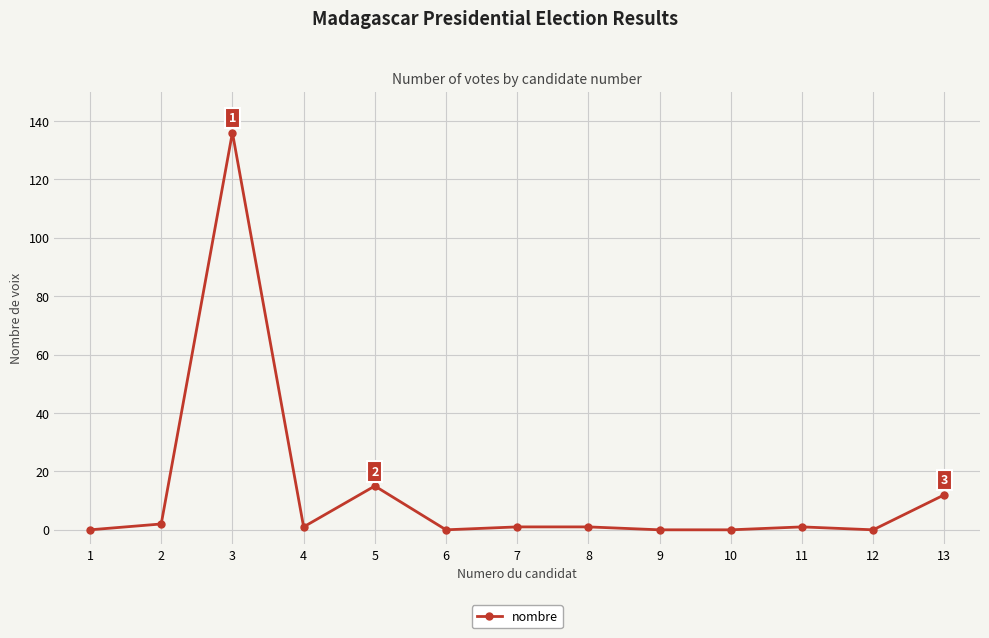

Is this an area chart (filled region under the line)?

No